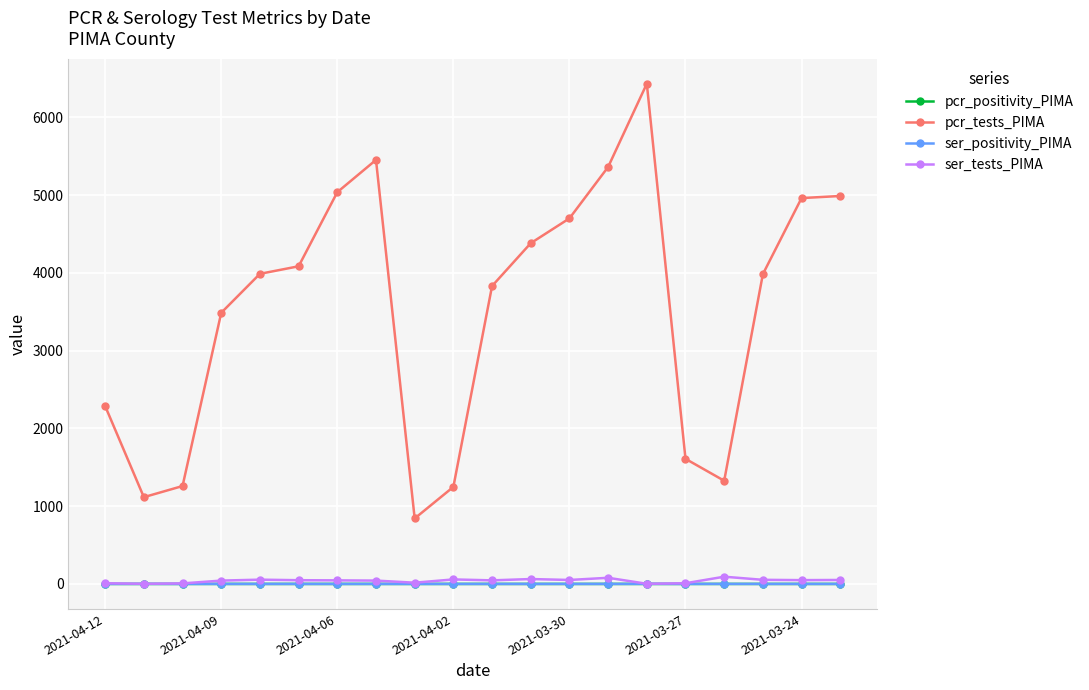

What is the value of the ser_positivity_PIMA point at the 18th from the left?

0.4